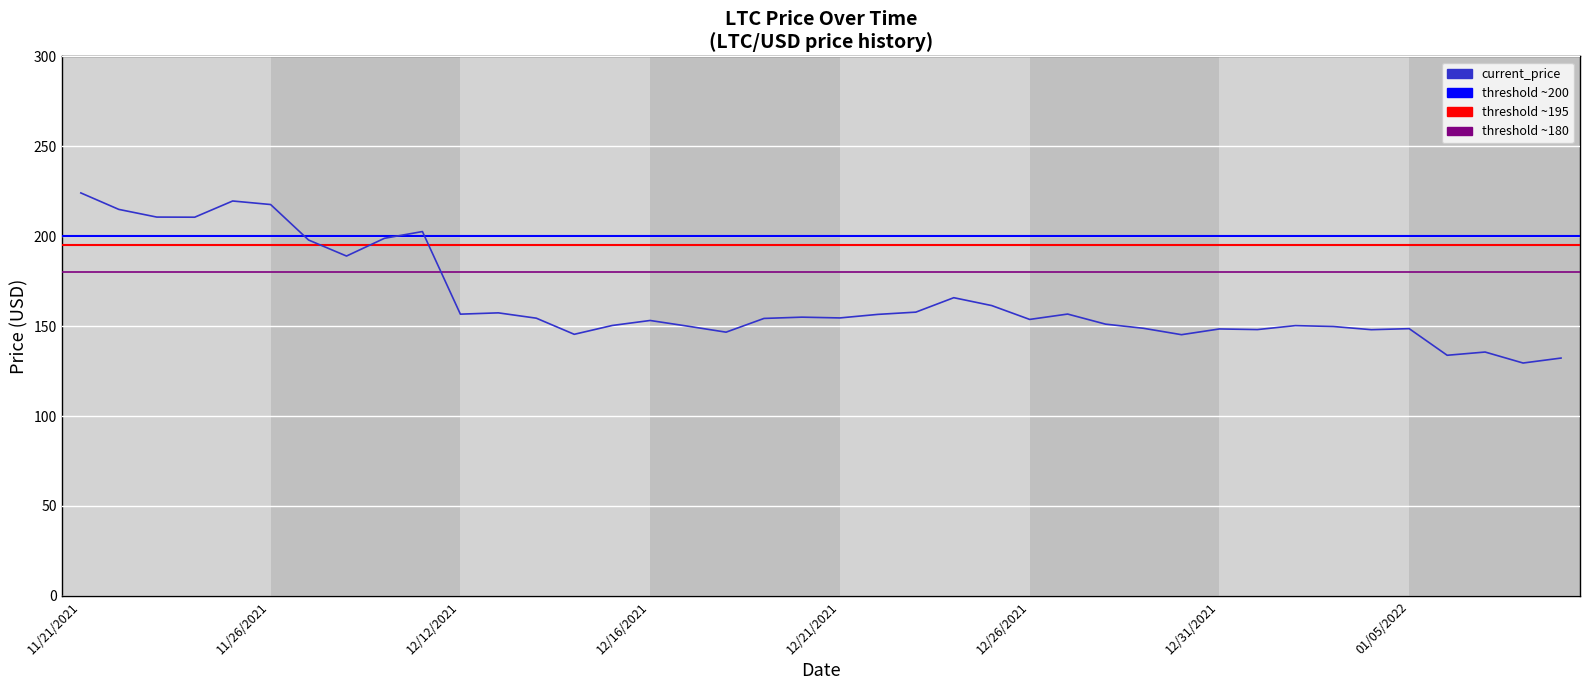

What is the greatest value displayed?

224.1